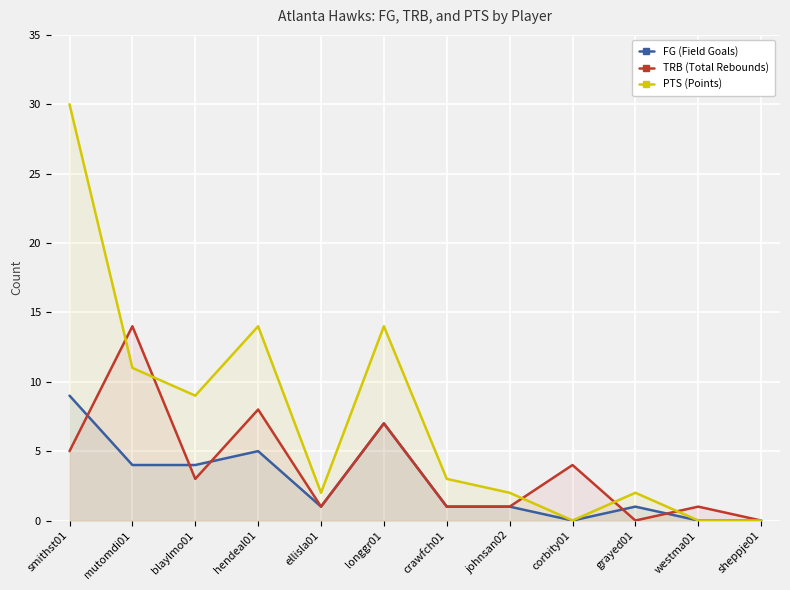

What are all the series names shown in the legend?

FG (Field Goals), TRB (Total Rebounds), PTS (Points)